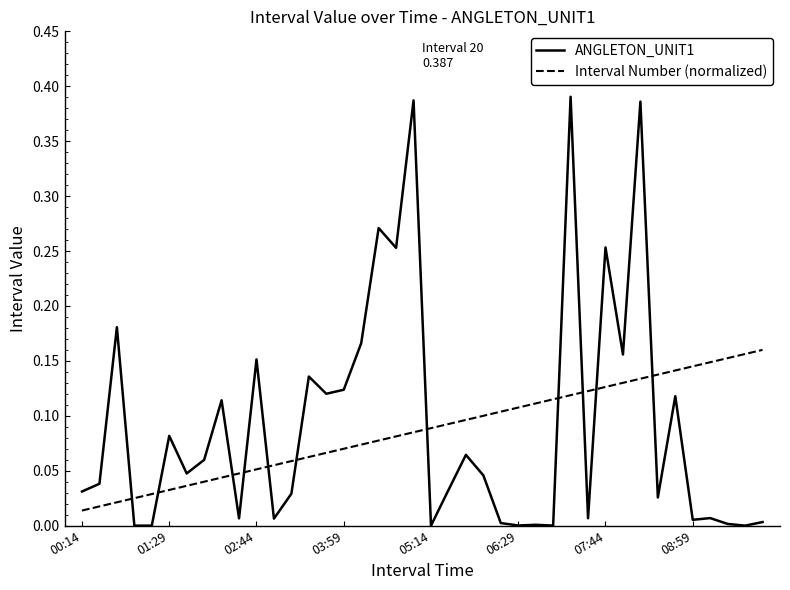

Does the chart display data point markers on the line(s)?

No